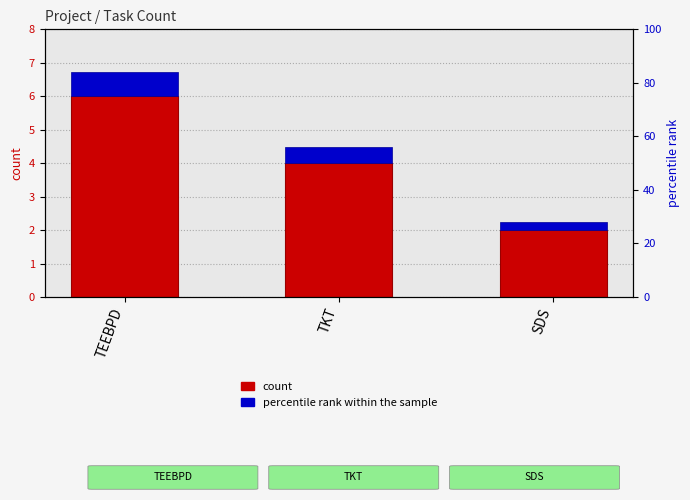

Reading left to right, what are all the values shown in this chart?

count: 6.0	4.0	2.0
percentile rank within the sample: 0.7	0.5	0.2